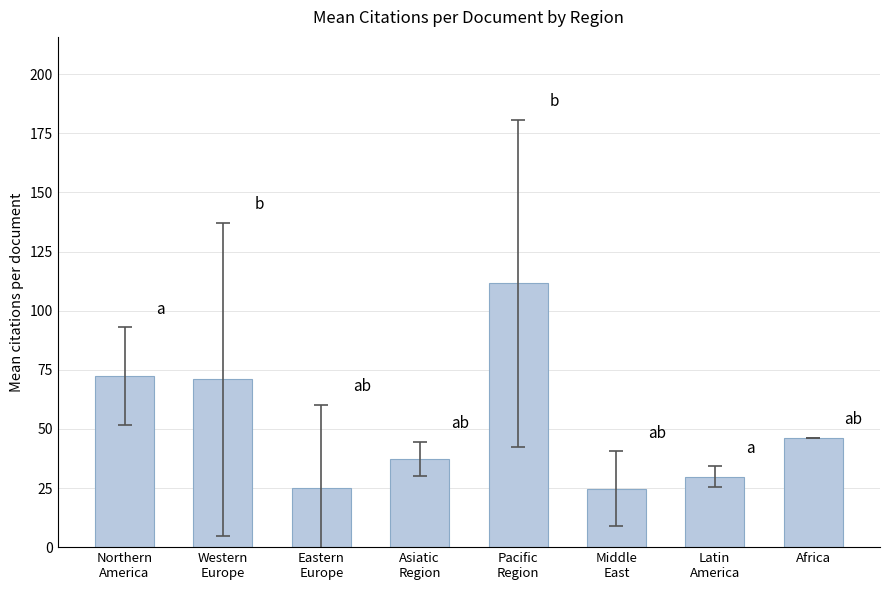

The value at Pacific
Region is 28.3. True or false?

False